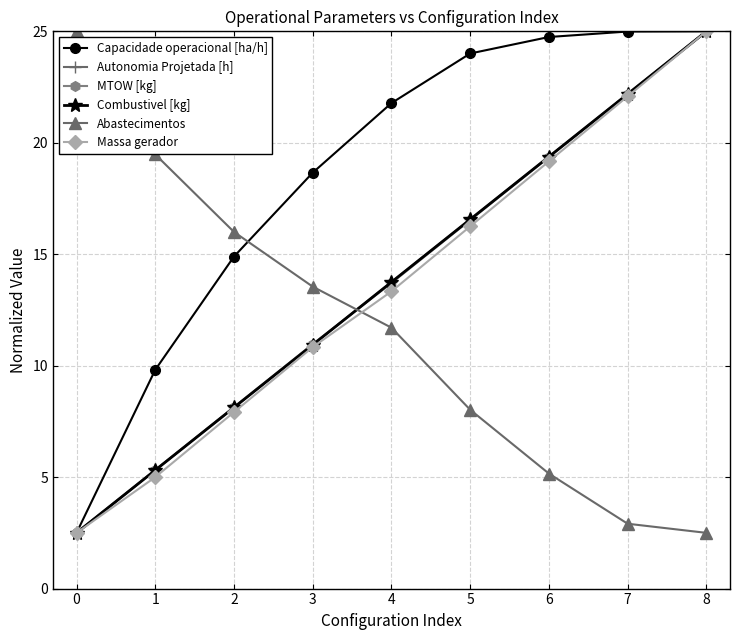

Reading right to left, list all the values displayed in this chart.

Capacidade operacional [ha/h]: 25.0	25.0	24.7	24.0	21.8	18.7	14.9	9.8	2.5
Autonomia Projetada [h]: 25.0	22.2	19.4	16.6	13.8	10.9	8.1	5.3	2.5
MTOW [kg]: 25.0	22.2	19.4	16.5	13.7	11.0	8.1	5.3	2.5
Combustivel [kg]: 25.0	22.2	19.4	16.6	13.8	10.9	8.1	5.3	2.5
Abastecimentos: 2.5	2.9	5.2	8.0	11.7	13.5	16.0	19.5	25.0
Massa gerador: 25.0	22.1	19.2	16.2	13.3	10.8	7.9	5.0	2.5